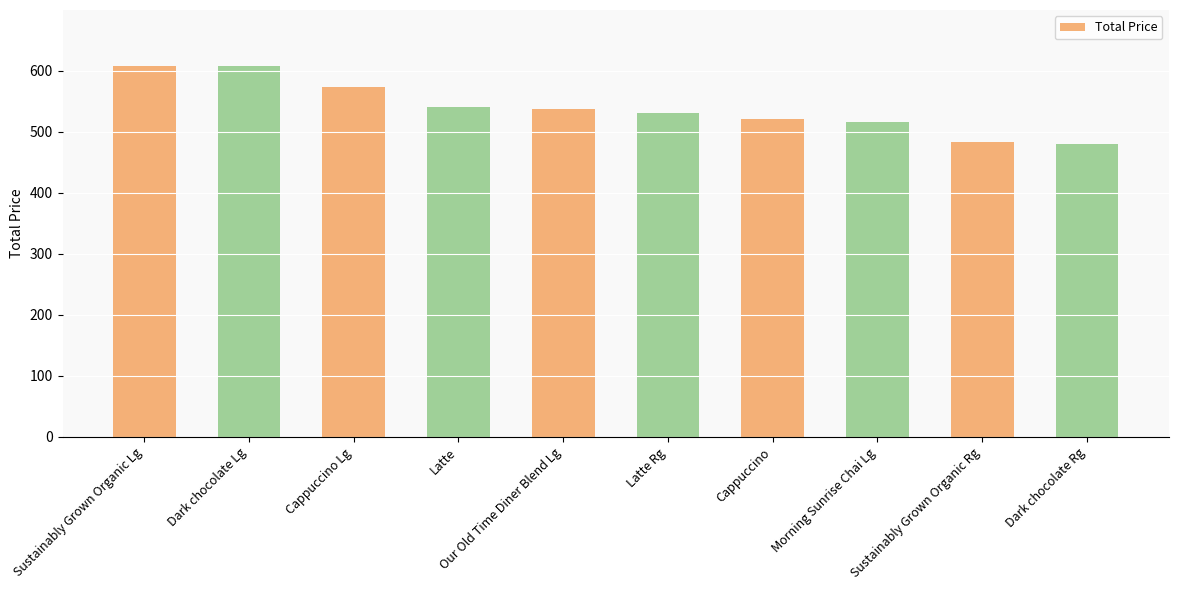

The chart shows a value of 516.0 at Morning Sunrise Chai Lg. True or false?

True